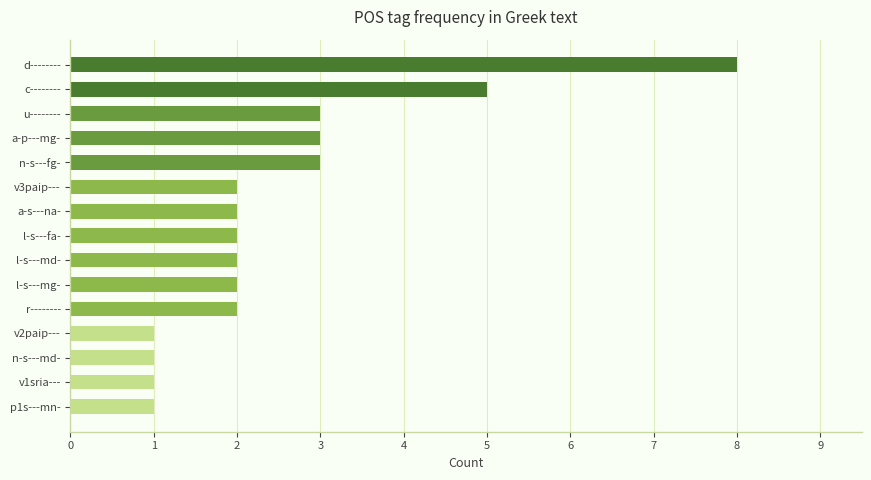

What is the approximate value at n-s---fg-?

3